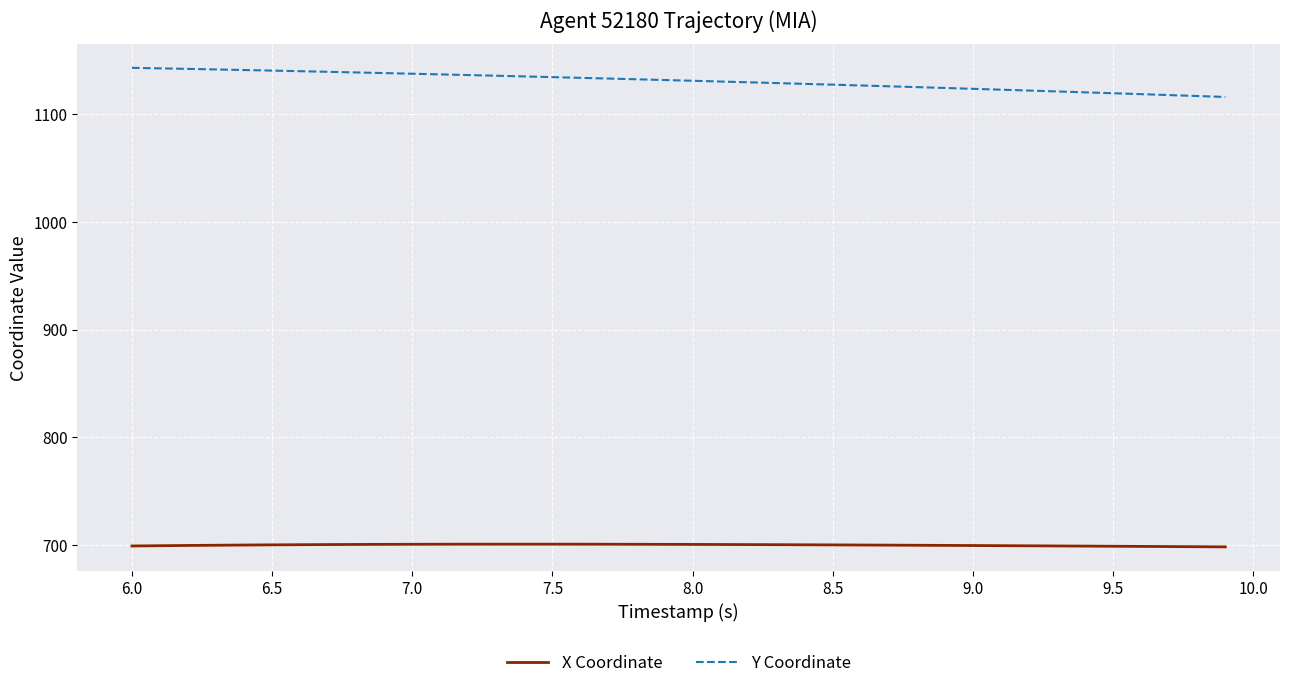

List the series in order of their peak value, lowest first.

X Coordinate, Y Coordinate